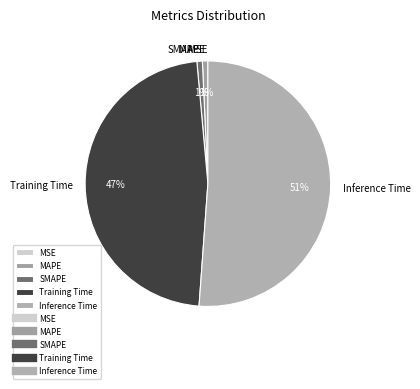

Is the sum of MAPE and Training Time greater than half?

No